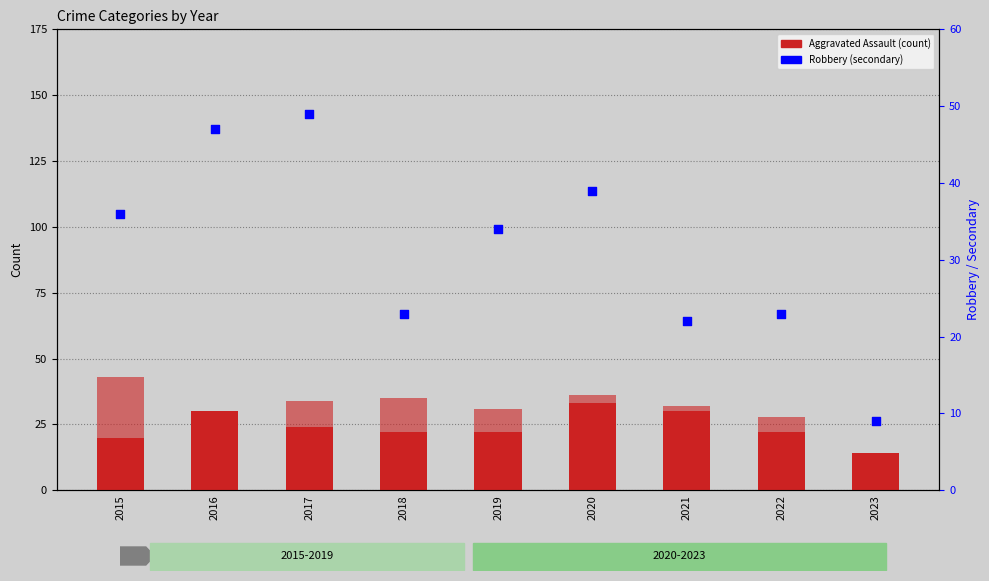

At which category is the sum across all series the highest?

2020